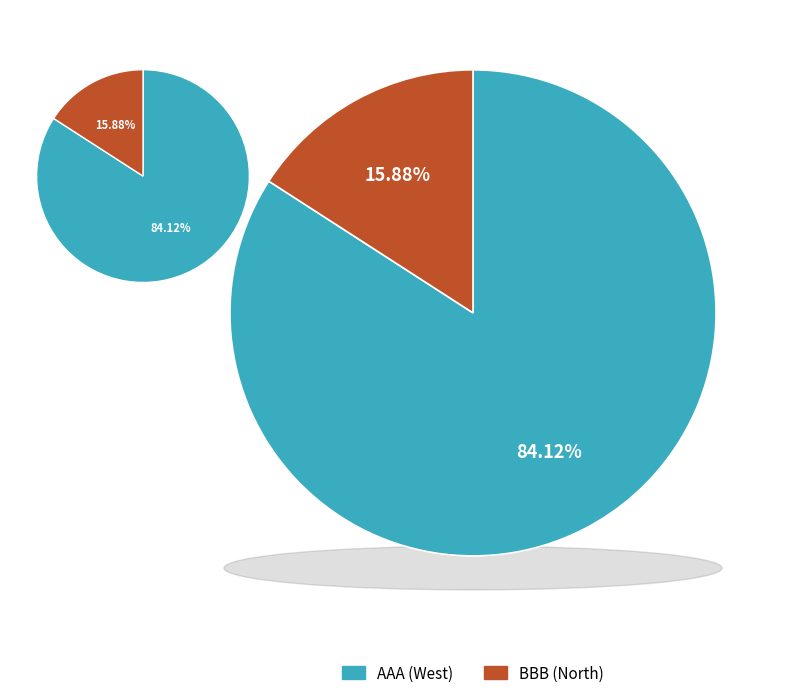

What percentage do BBB (North) and AAA (West) together represent?

100.0%